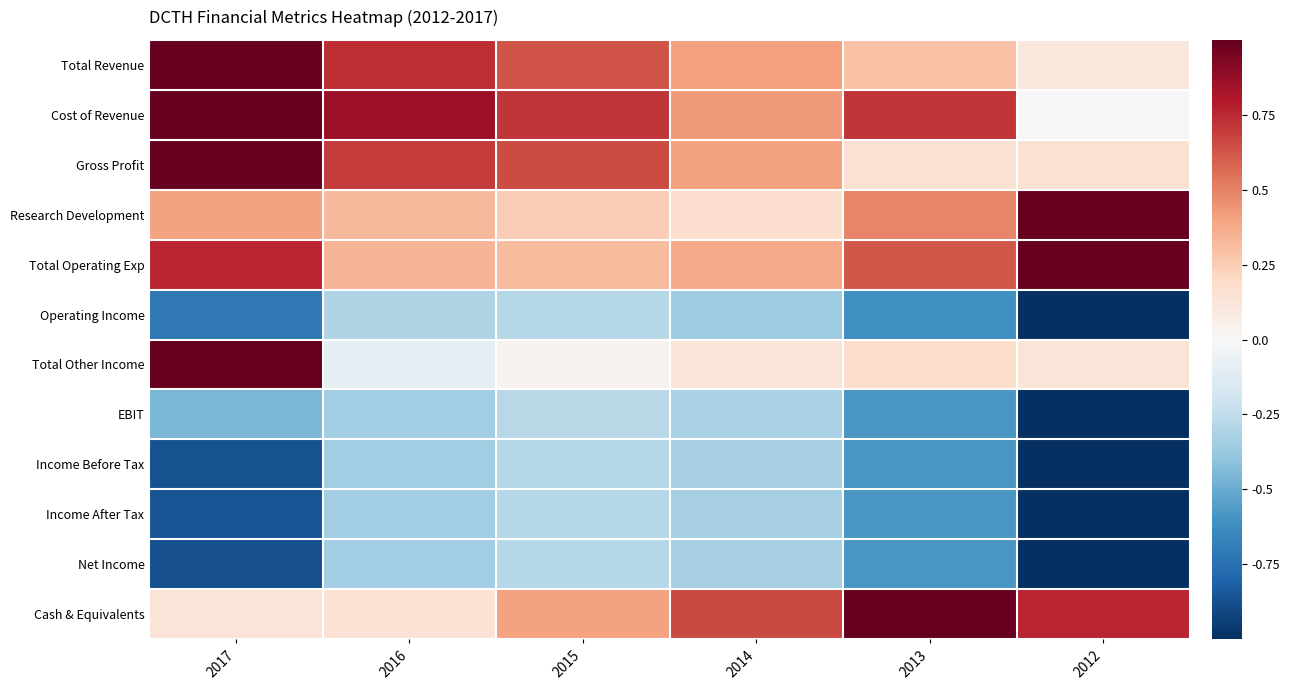

Reading left to right, transcribe all the data shown in this chart.

Total Revenue: 2017=1.0	2016=0.7	2015=0.6	2014=0.4	2013=0.3	2012=0.1
Cost of Revenue: 2017=1.0	2016=0.9	2015=0.7	2014=0.4	2013=0.7	2012=0.0
Gross Profit: 2017=1.0	2016=0.7	2015=0.7	2014=0.4	2013=0.1	2012=0.1
Research Development: 2017=0.4	2016=0.3	2015=0.2	2014=0.2	2013=0.5	2012=1.0
Total Operating Exp: 2017=0.8	2016=0.3	2015=0.3	2014=0.4	2013=0.6	2012=1.0
Operating Income: 2017=-0.7	2016=-0.3	2015=-0.3	2014=-0.4	2013=-0.6	2012=-1.0
Total Other Income: 2017=1.0	2016=-0.1	2015=0.0	2014=0.1	2013=0.2	2012=0.1
EBIT: 2017=-0.5	2016=-0.4	2015=-0.3	2014=-0.3	2013=-0.6	2012=-1.0
Income Before Tax: 2017=-0.9	2016=-0.3	2015=-0.3	2014=-0.3	2013=-0.6	2012=-1.0
Income After Tax: 2017=-0.9	2016=-0.3	2015=-0.3	2014=-0.3	2013=-0.6	2012=-1.0
Net Income: 2017=-0.9	2016=-0.3	2015=-0.3	2014=-0.3	2013=-0.6	2012=-1.0
Cash & Equivalents: 2017=0.1	2016=0.1	2015=0.4	2014=0.7	2013=1.0	2012=0.8